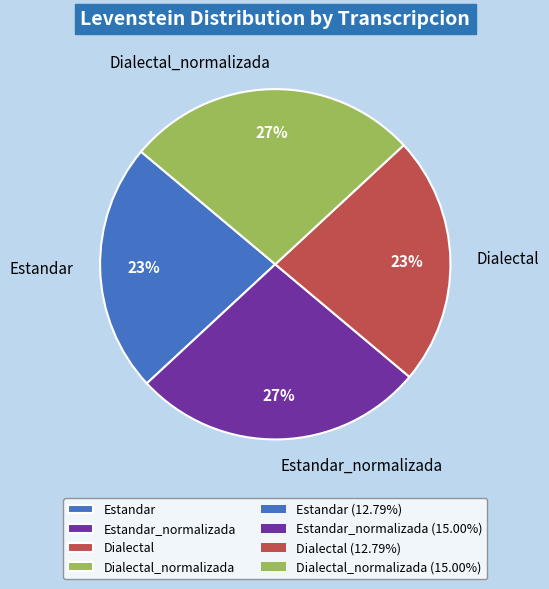

Count the number of slices in the pie.

4